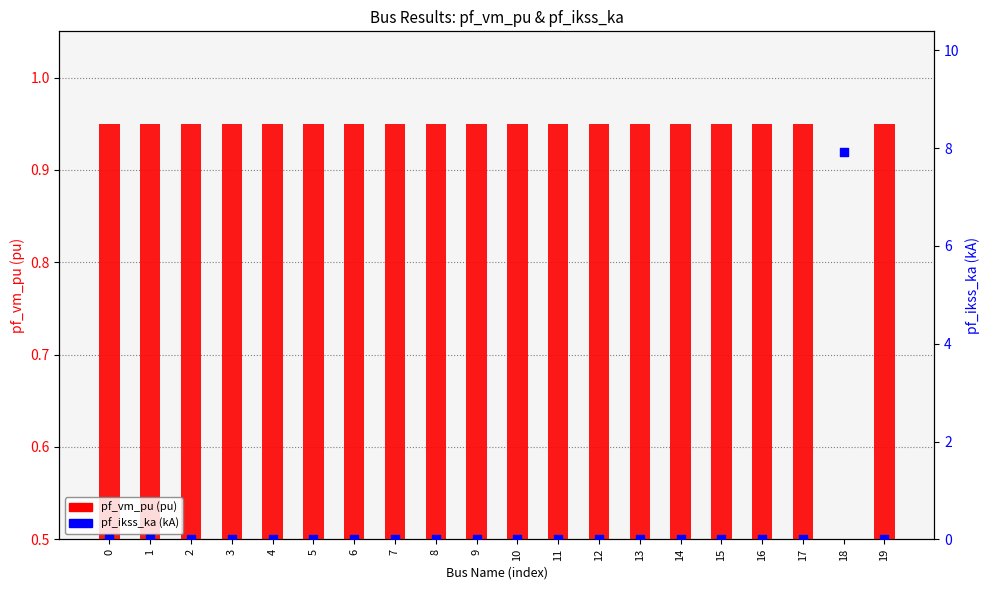

Which series reaches the minimum Y coordinate?

pf_vm_pu